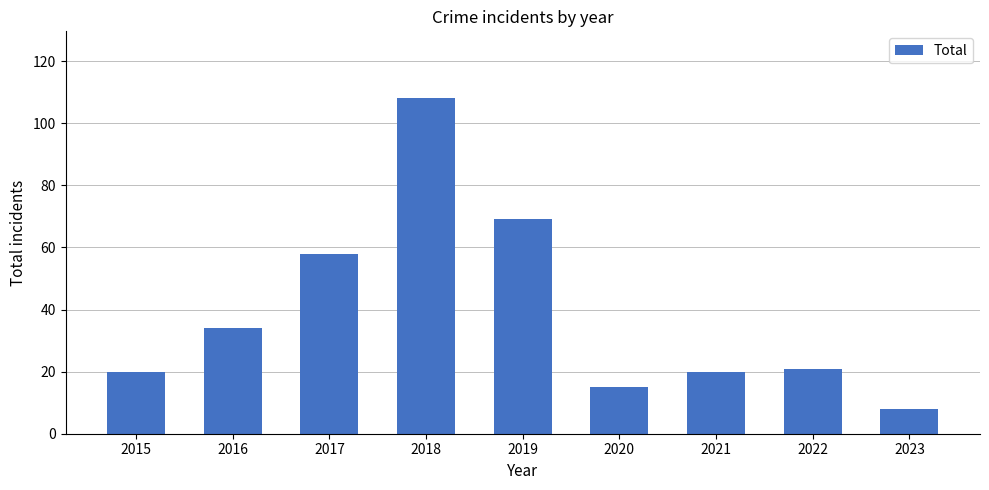

At which category does the chart reach its minimum across all series?

2023